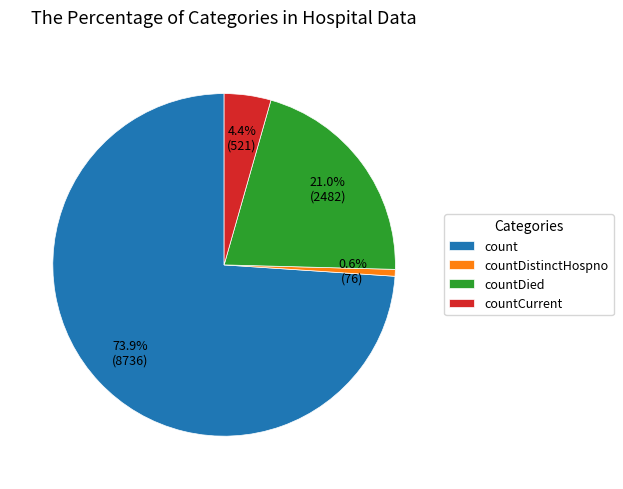

Is there a majority slice in this chart?

Yes